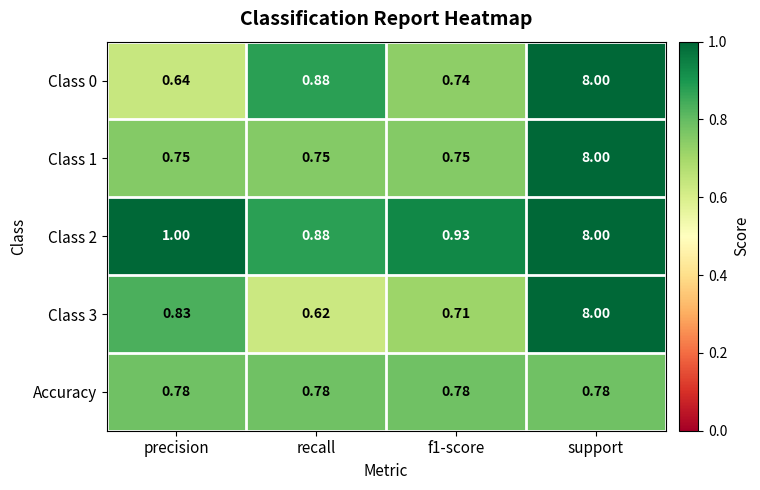

Is the value of Accuracy at support greater than the value of Class 1 at support?

No